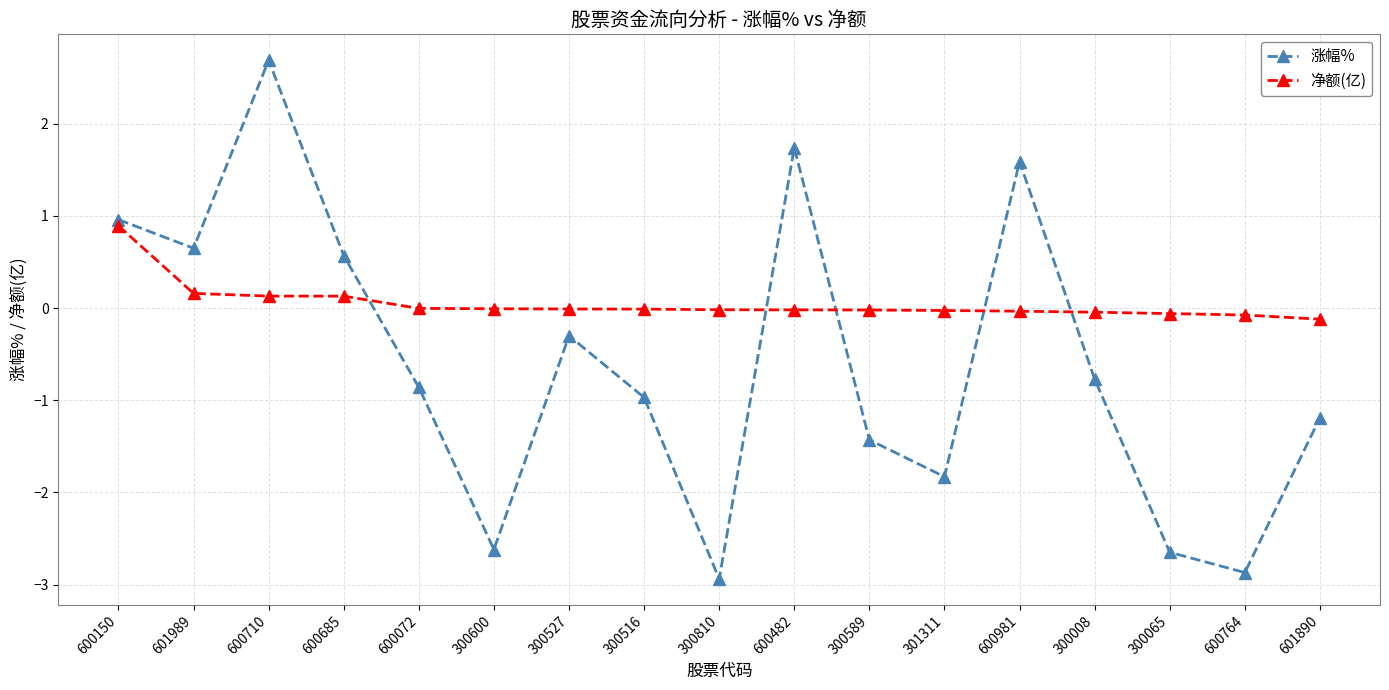

What is the label of the 15th point from the right?

600710